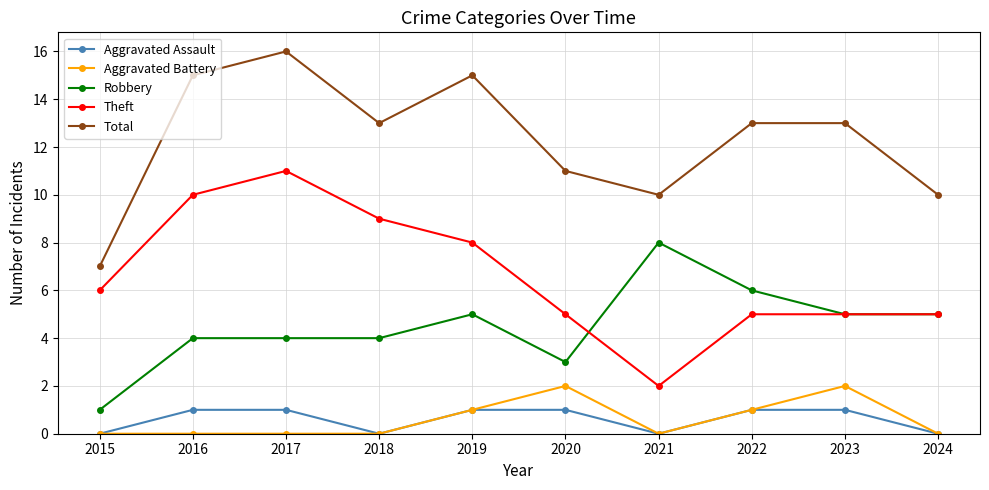

What is the sum of all Total values?

123